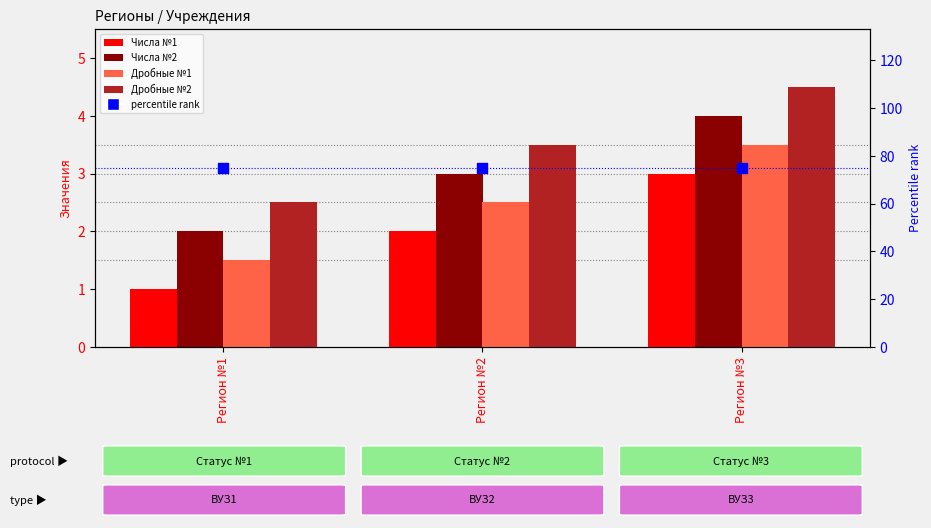

At how many categories does at least one series exceed 16?

3